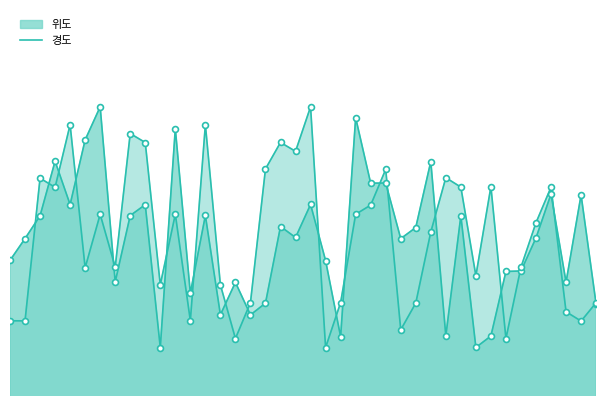

What is the total value across all series at 23?

74.6